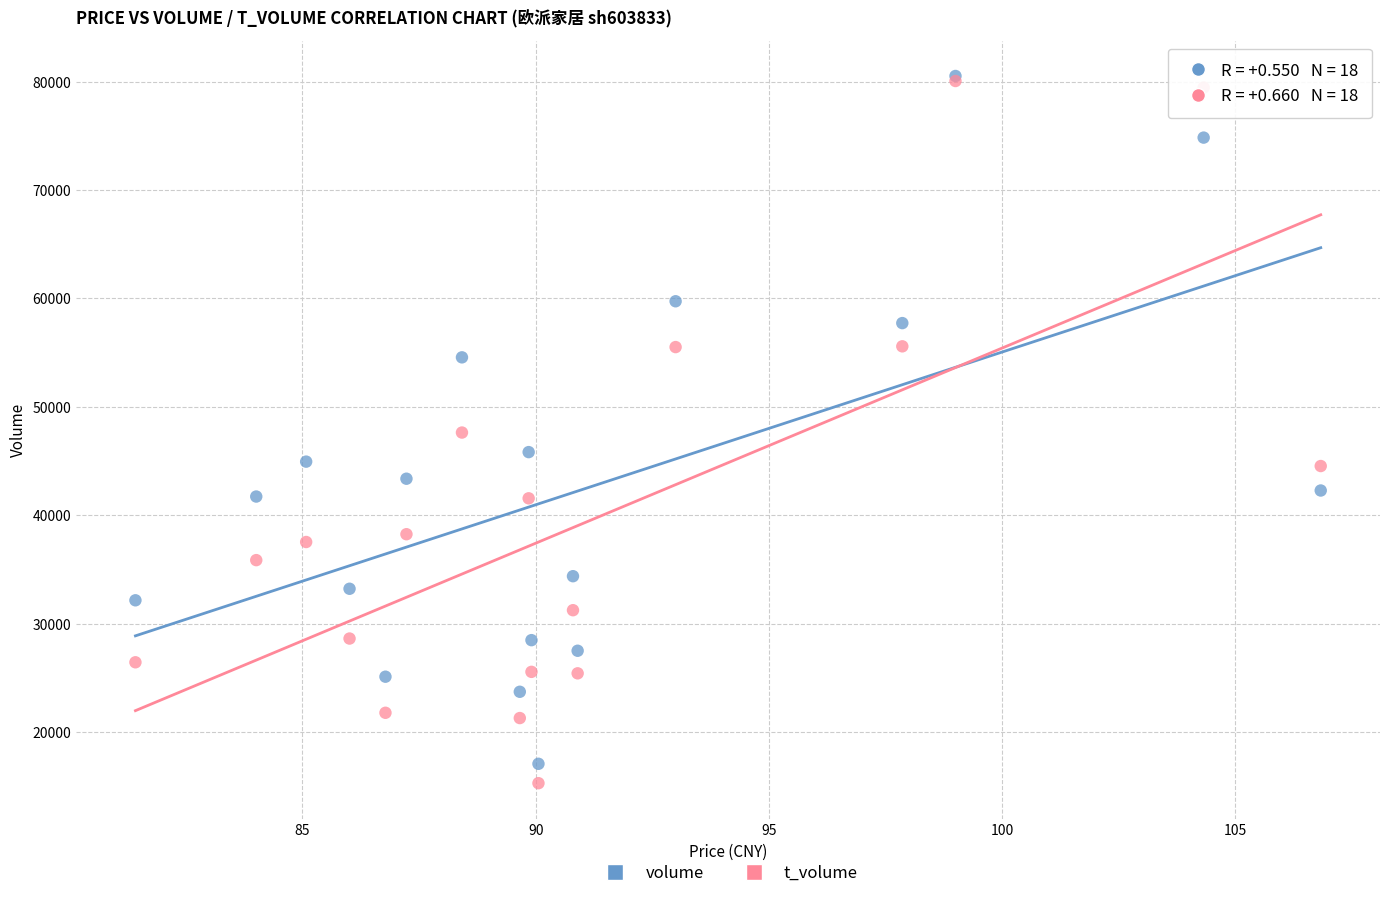

In the volume series, what Y value is closest to 48807?

45837